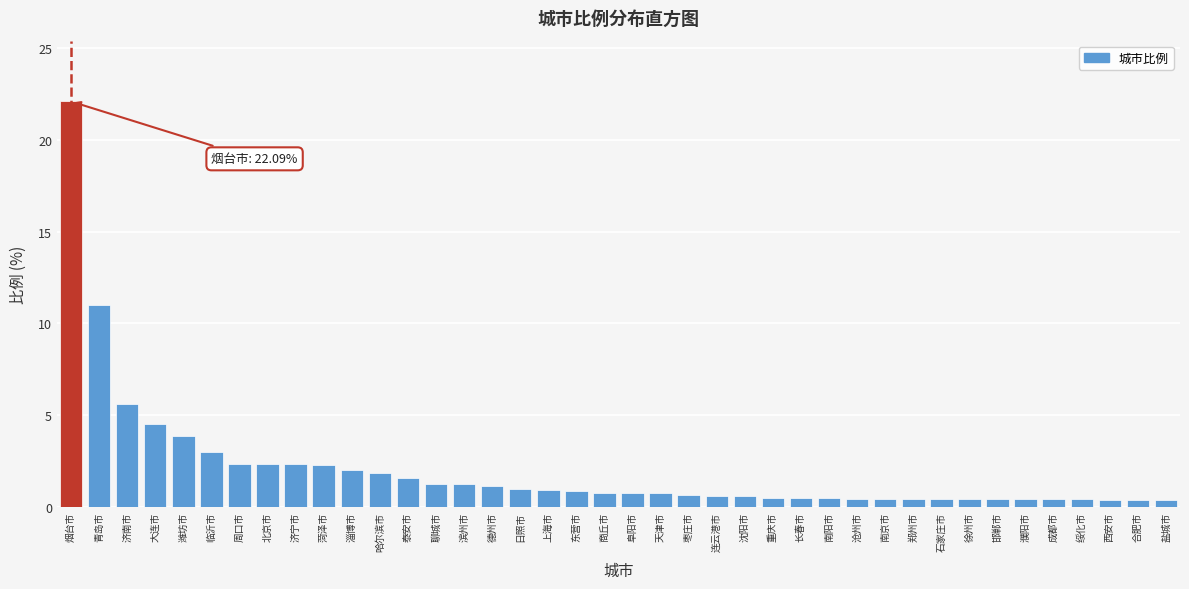

What is the greatest value displayed?

22.1